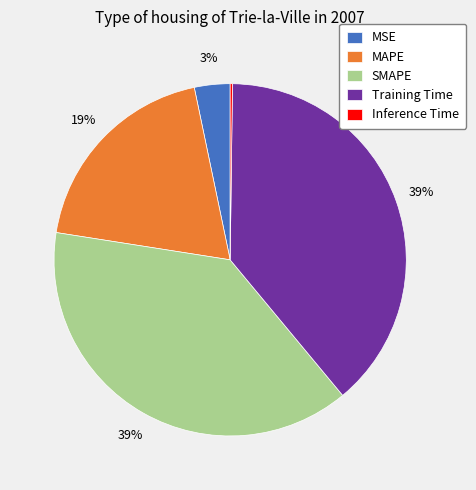

Between MSE and Training Time, which is larger?

Training Time